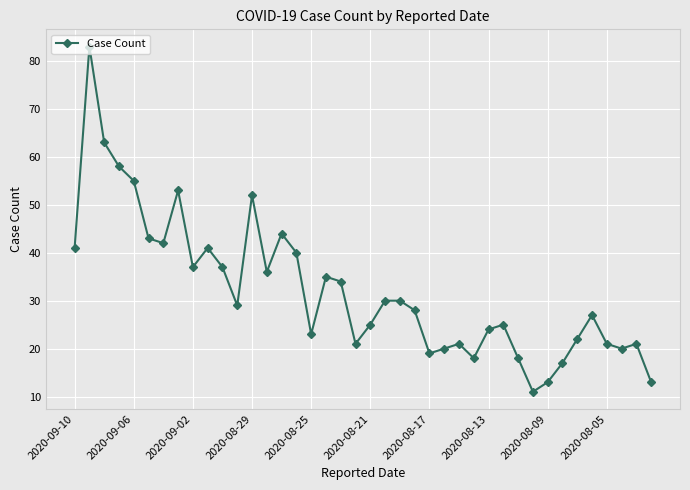

Reading right to left, extract all data points from this chart.

13	21	20	21	27	22	17	13	11	18	25	24	18	21	20	19	28	30	30	25	21	34	35	23	40	44	36	52	29	37	41	37	53	42	43	55	58	63	83	41